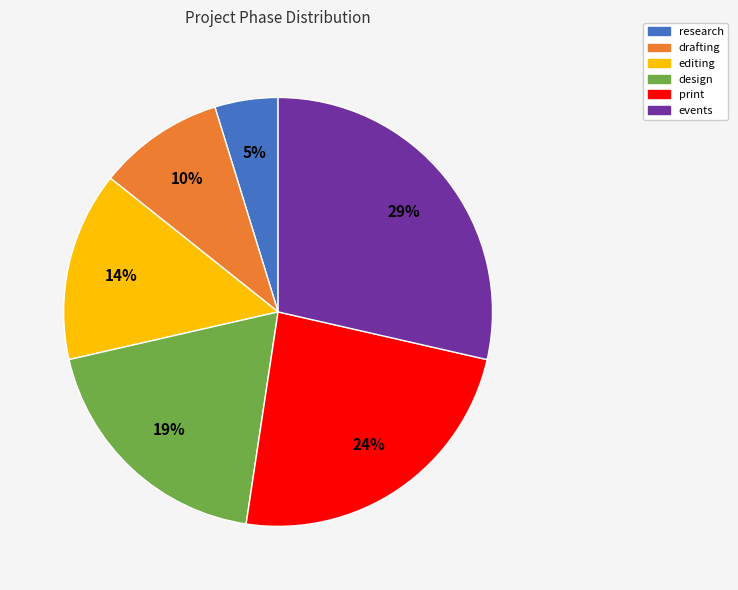

Which category has the biggest portion of the pie?

events